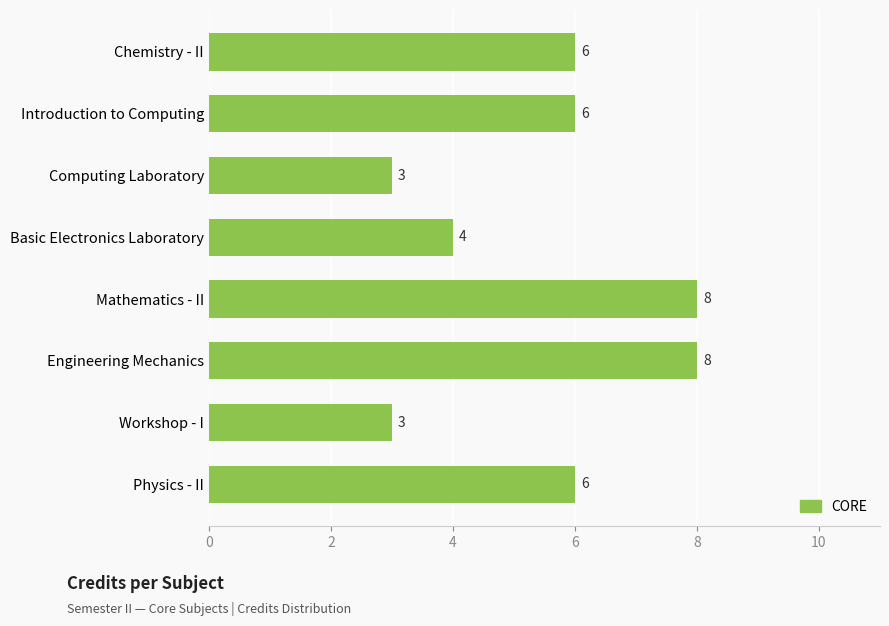

Reading top to bottom, extract all data points from this chart.

6	6	3	4	8	8	3	6